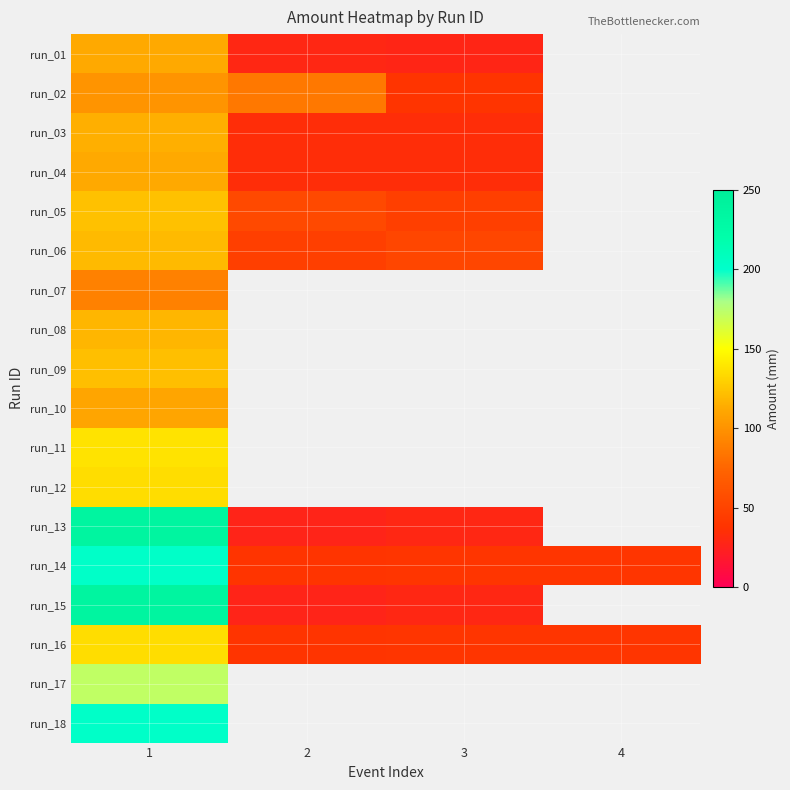

How many data points does each series have?

4